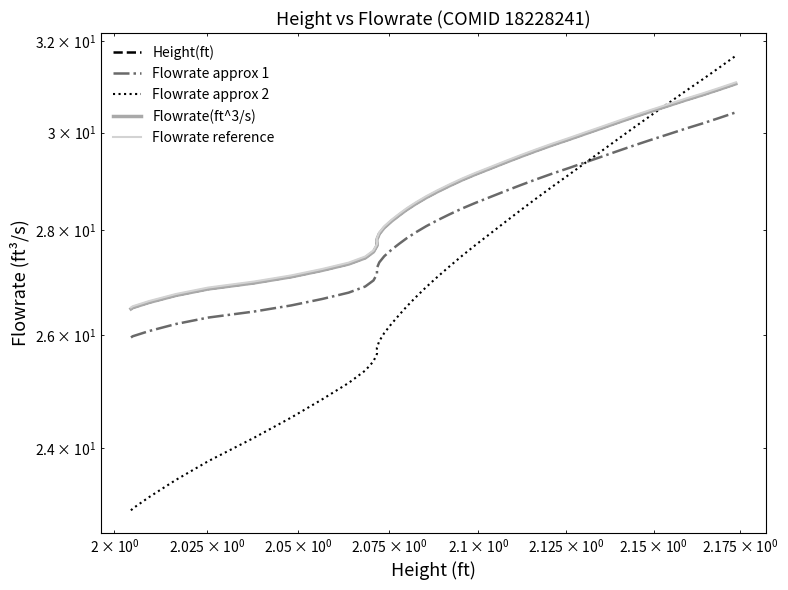

Is the value of Flowrate reference at 20 greater than the value of Flowrate approx 2 at 30?

No